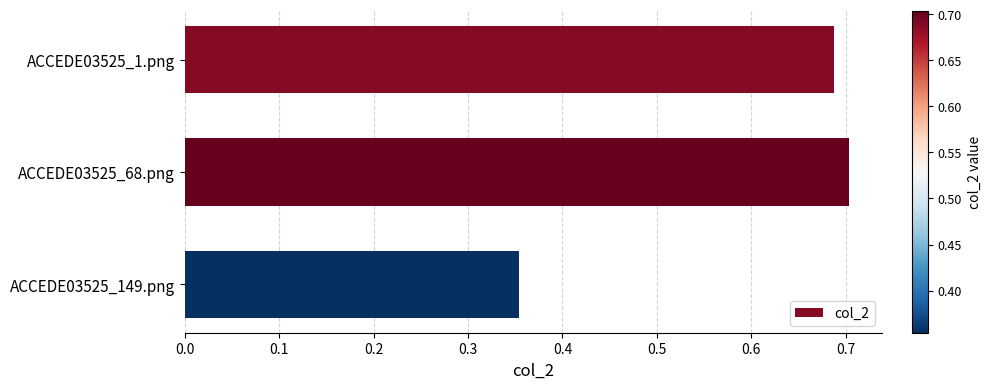

At which category does the chart reach its minimum across all series?

ACCEDE03525_149.png